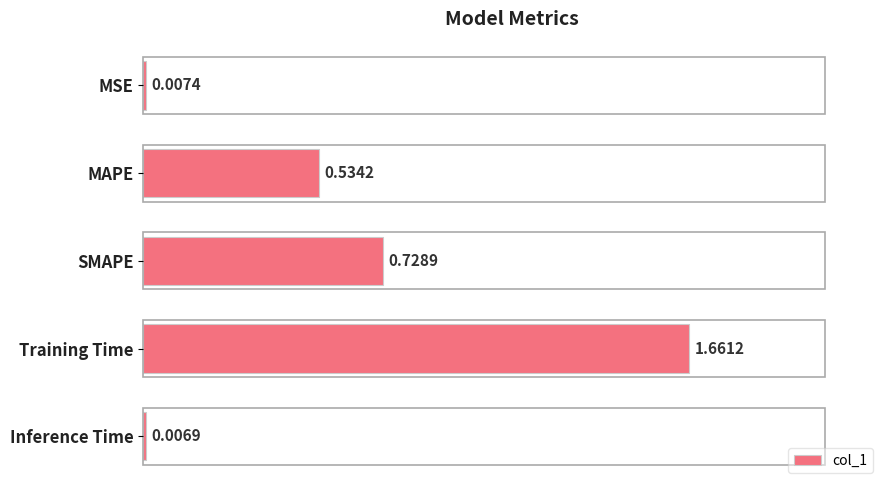

What is the change in value from SMAPE to Training Time?

+0.9